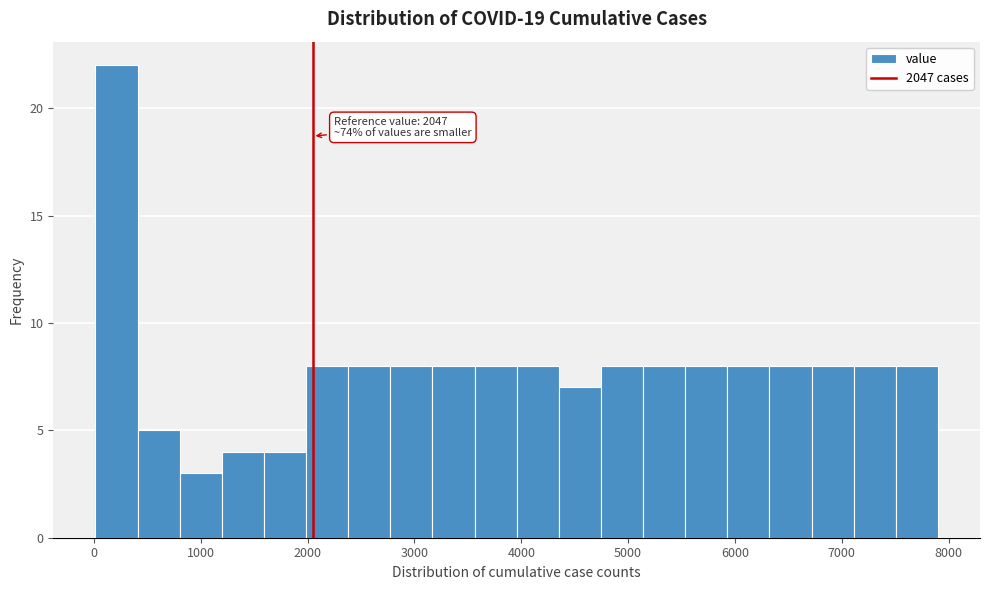

Read against the x-axis, roughly where is the centre of the tallest bar?

200